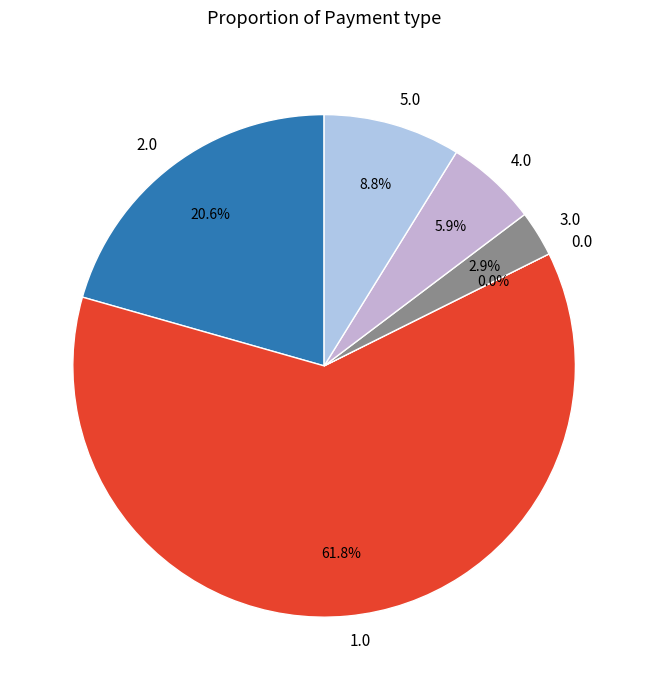

The 3.0 slice represents 3% of the pie. True or false?

True